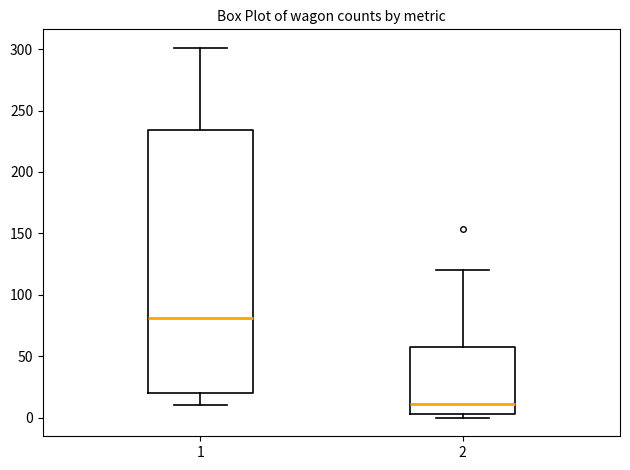

Reading left to right, transcribe this box plot: for each box, give where its median line is, the range the box spans, and where its two whiskers end, as read against the y-axis. The values are not printed on the chart, so give them approximately, as read against the axis.

1: median 80, box 20 to 235, whiskers 10 to 300
2: median 10, box 5 to 60, whiskers 0 to 120